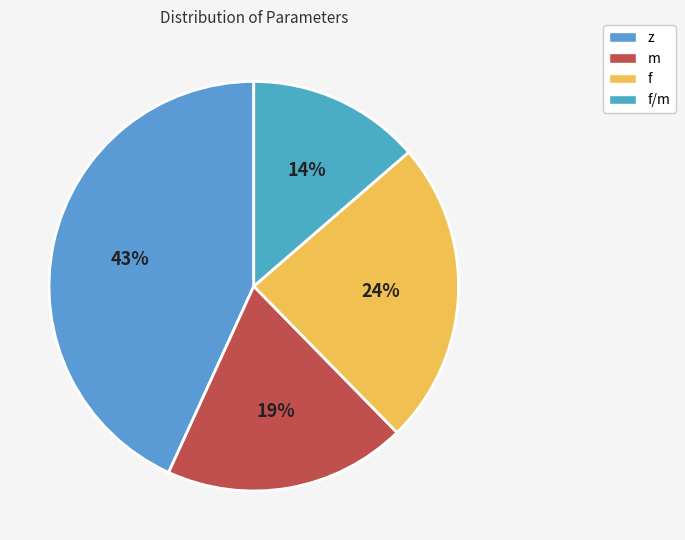

To the nearest percent, what is the average slice percentage?

25%